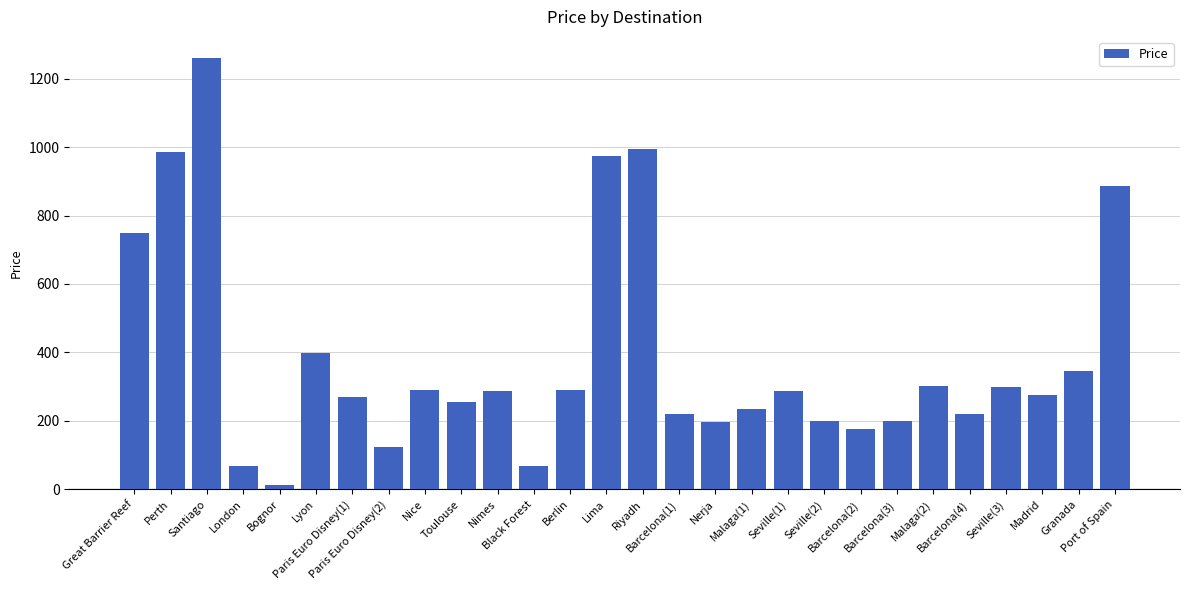

Is it true that the value at Malaga(1) is 234?

True